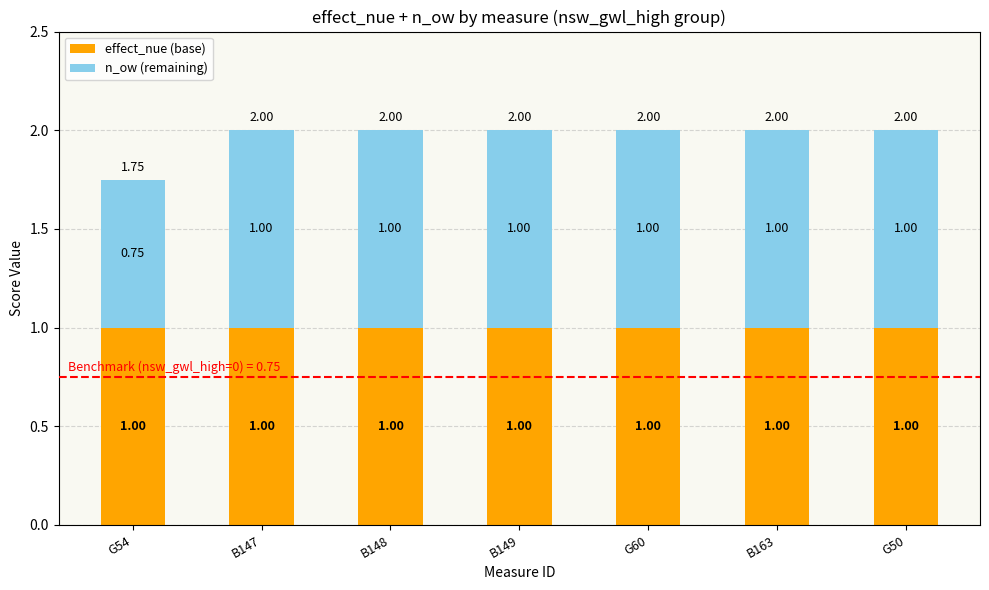

Is it true that effect_nue (base) equals 1.7 at B148?

False